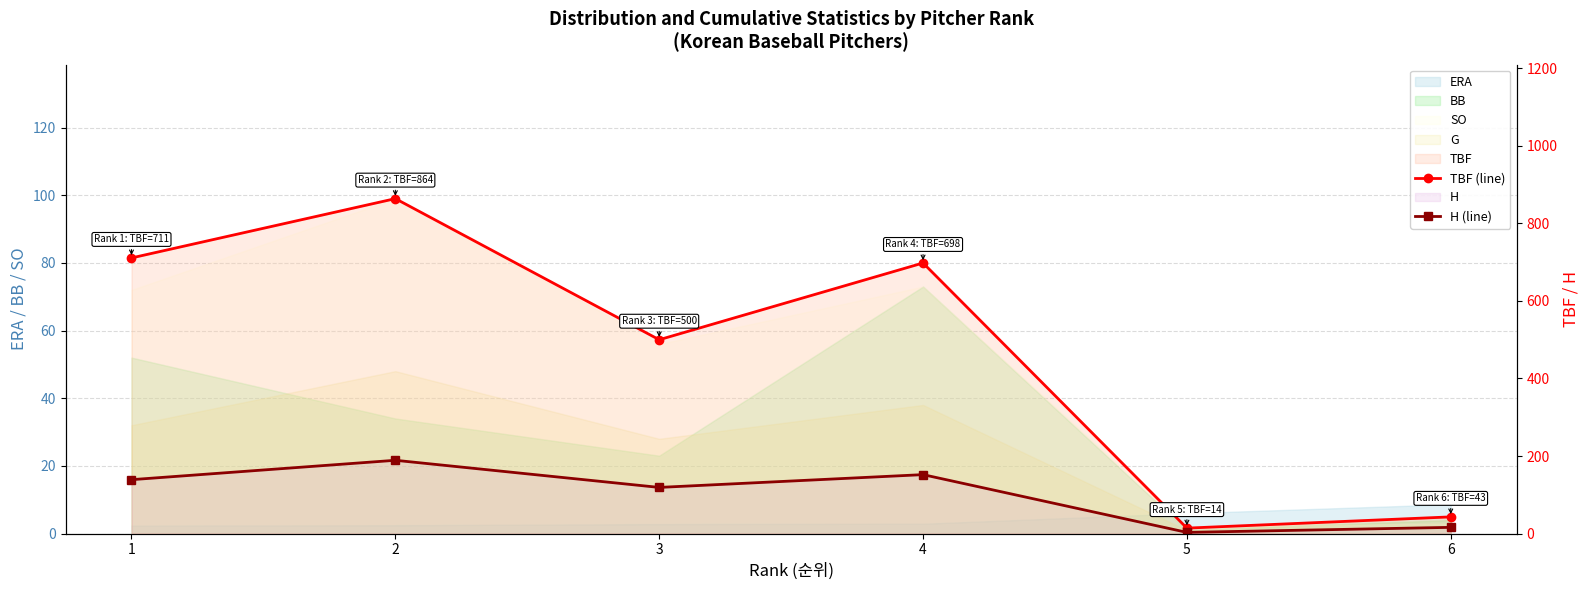

Reading right to left, transcribe all the data shown in this chart.

TBF (line): 6=43	5=14	4=698	3=500	2=864	1=711
H (line): 6=16	5=3	4=152	3=119	2=189	1=139